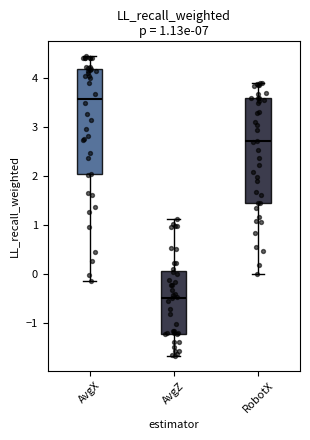

Which box's median line is the highest?

AvgX